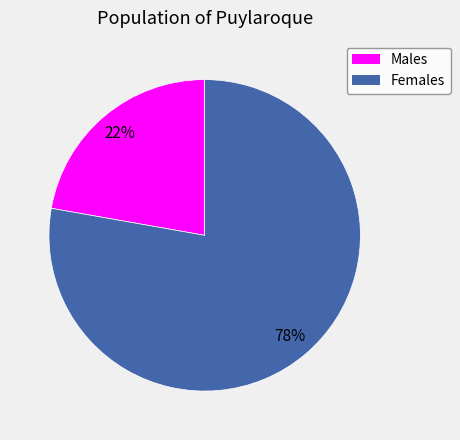

Does Females represent more than half of the total?

Yes